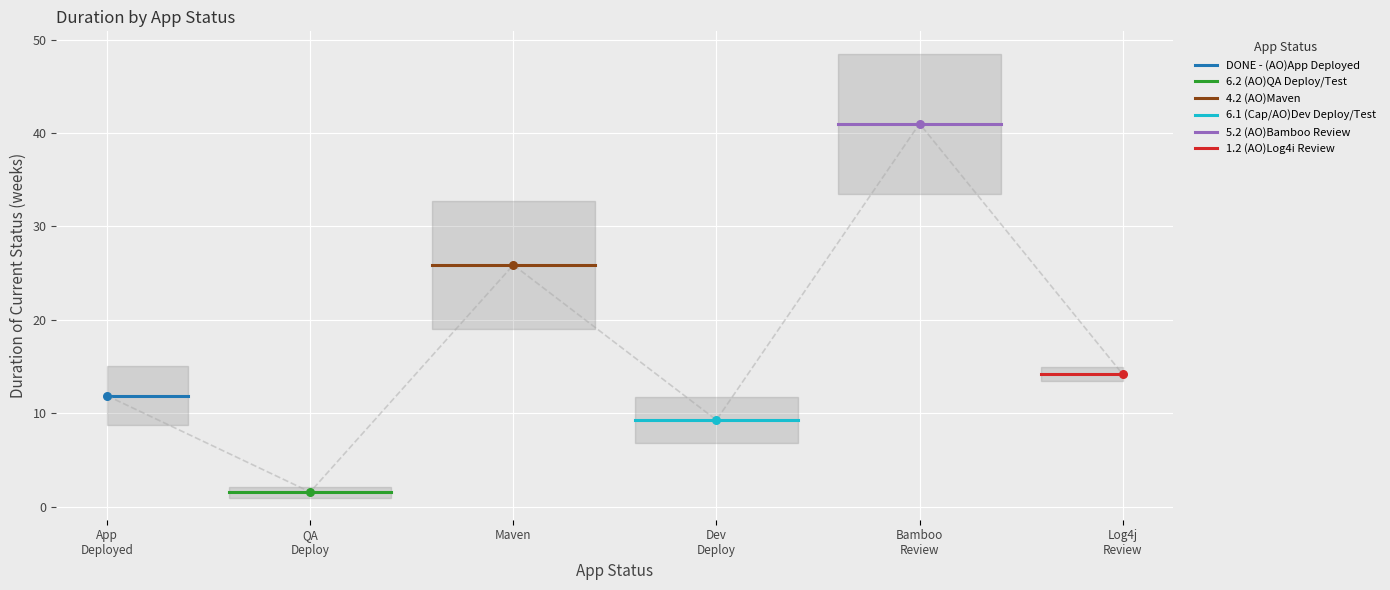

Which series contains the lowest Y value?

6.2 (AO)QA Deploy/Test